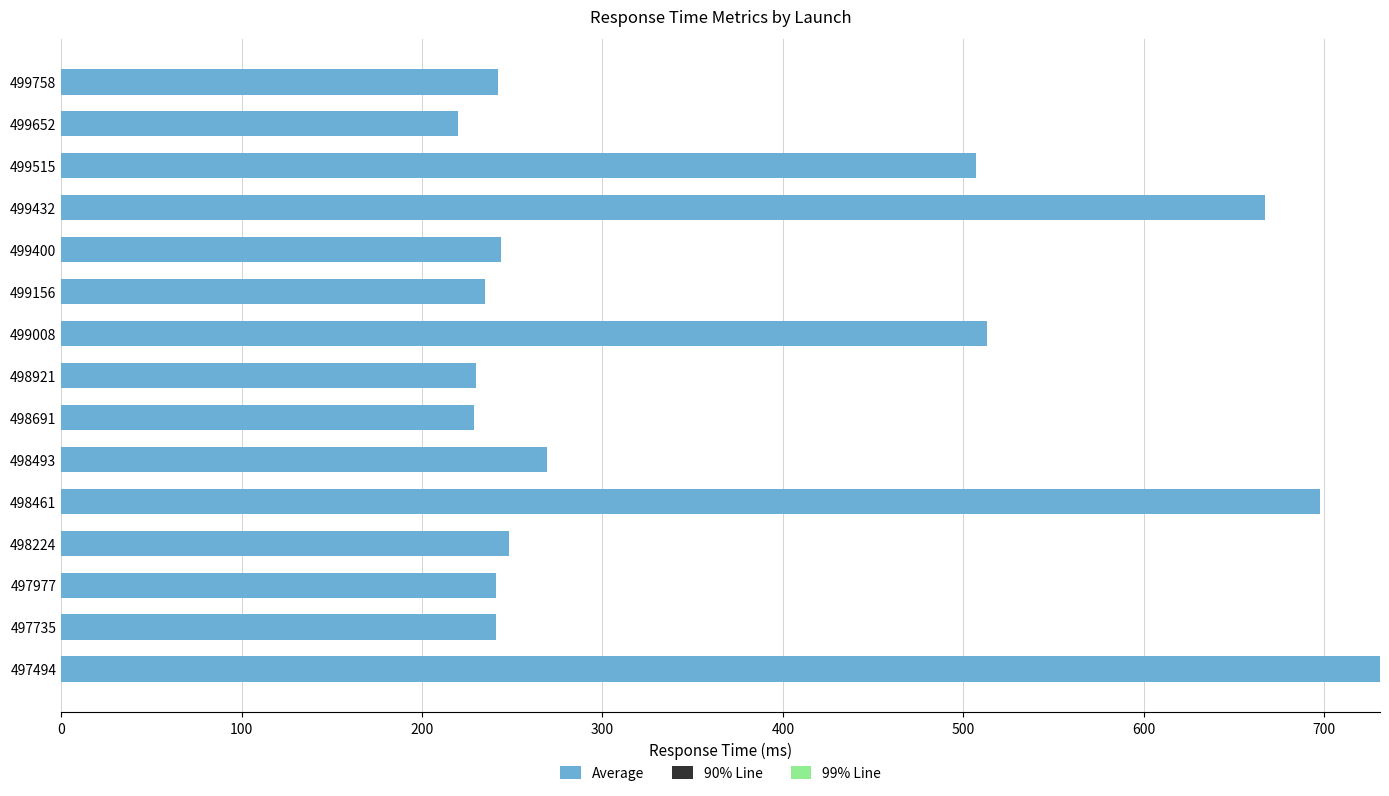

How many bars are there in total?

15